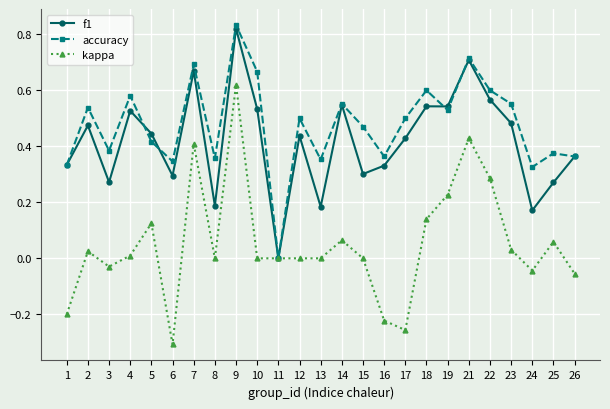

Between 17 and 19, which series saw the biggest shift?

kappa